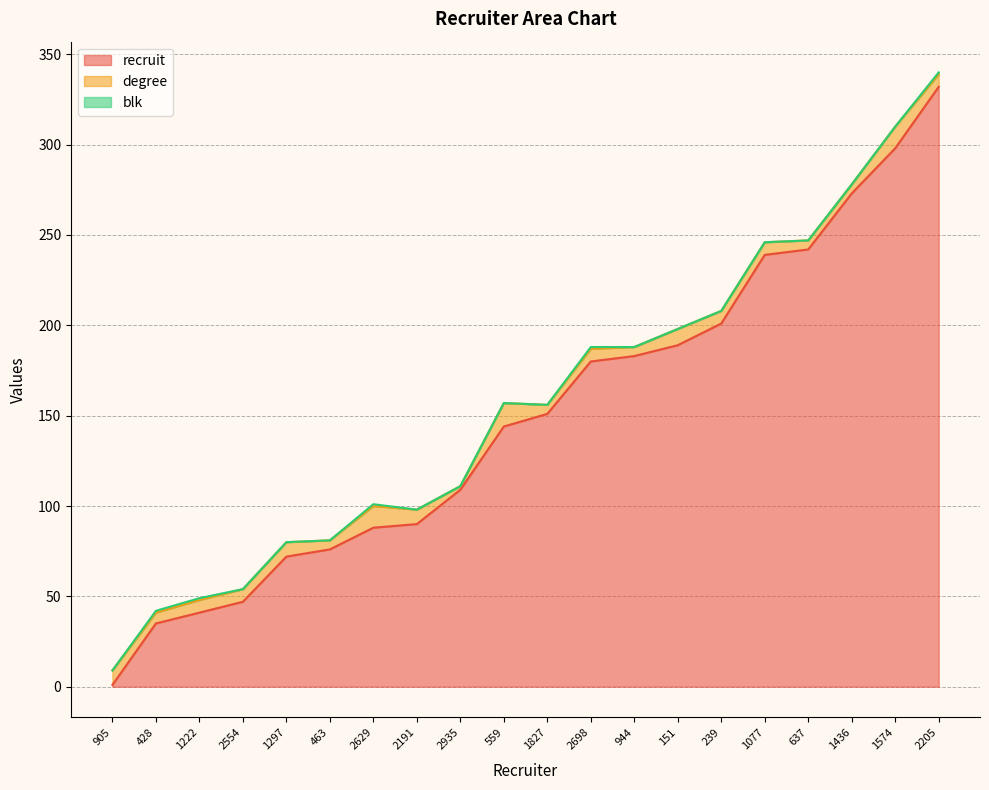

Reading left to right, what are all the values shown in this chart?

recruit: 1	35	41	47	72	76	88	90	109	144	151	180	183	189	201	239	242	273	298	332
degree: 8	6	7	7	8	5	12	8	2	13	5	7	5	9	7	7	5	5	12	7
blk: 0	1	1	0	0	0	1	0	0	0	0	1	0	0	0	0	0	0	0	1